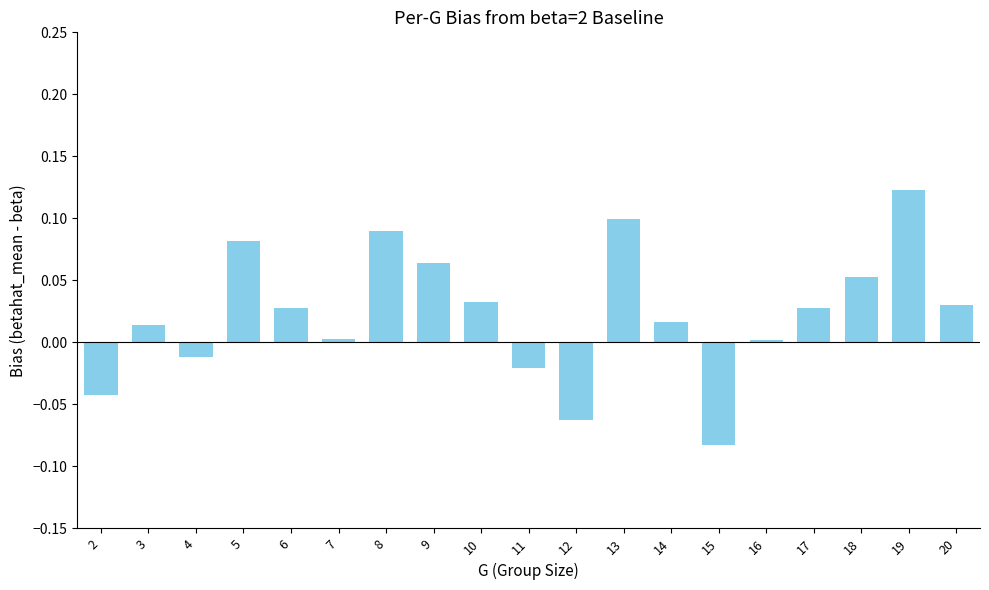

What is the sum of all values?

0.4